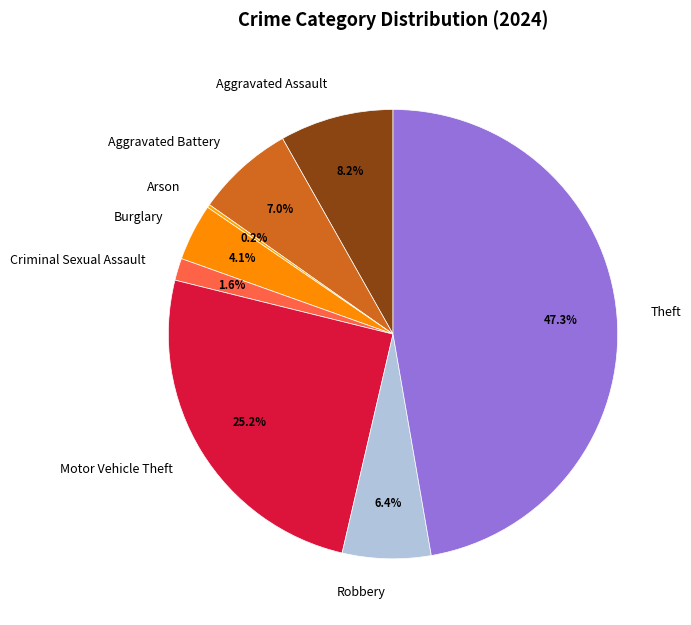

What is the total percentage of Aggravated Assault and Theft?

55.5%